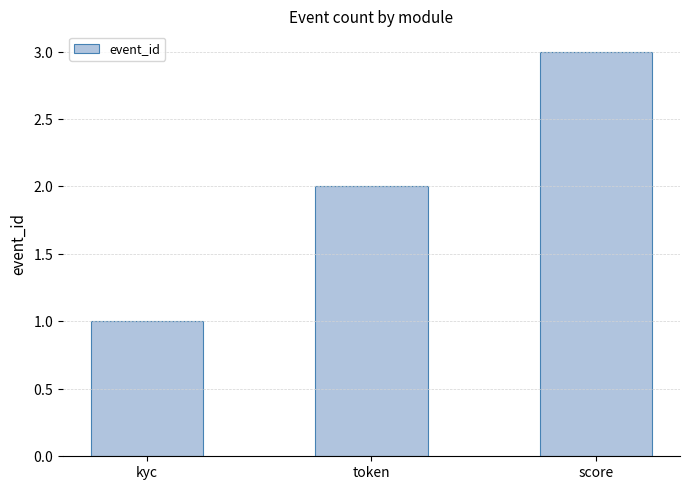

What is the greatest value displayed?

3